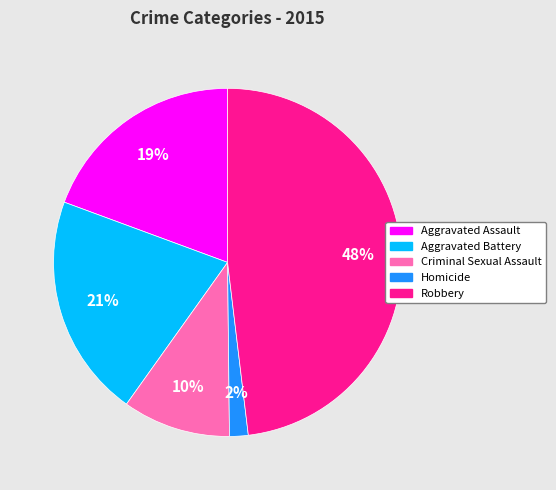

To the nearest percent, what portion does Robbery represent?

48%